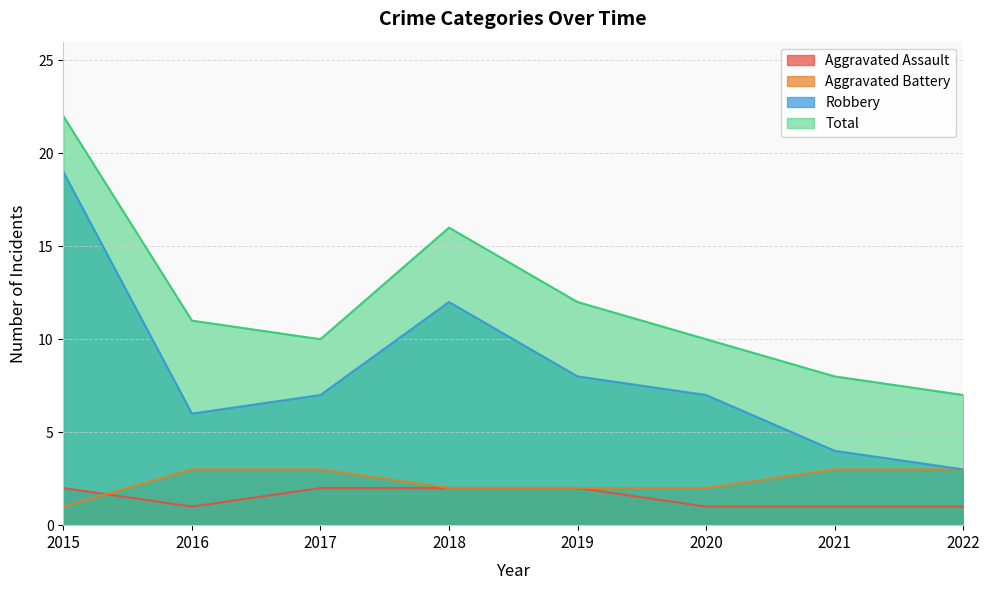

What are all the series names shown in the legend?

Aggravated Assault, Aggravated Battery, Robbery, Total